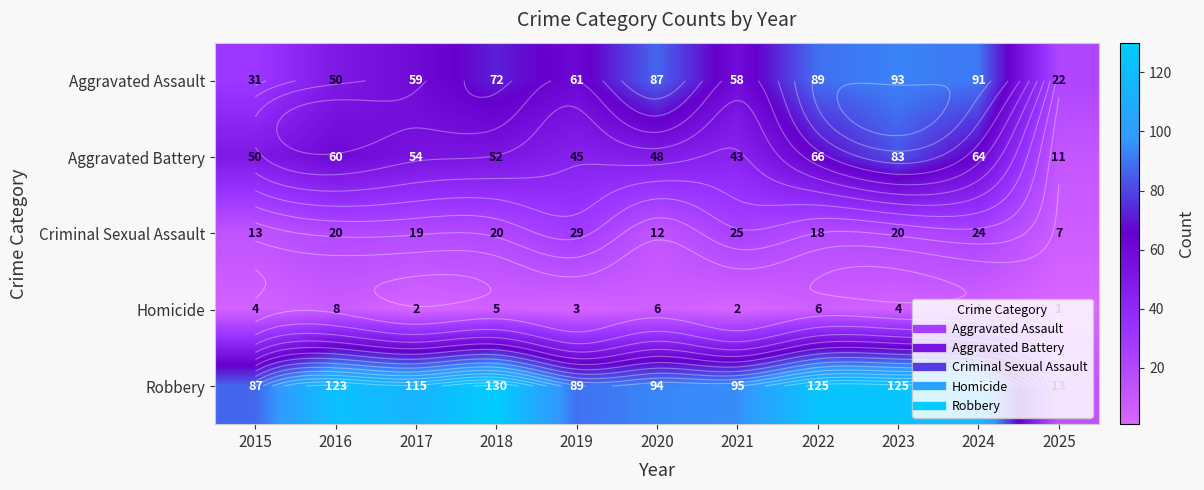

Rank the categories by Homicide value from highest to lowest.

2016, 2020, 2022, 2018, 2015, 2023, 2024, 2019, 2017, 2021, 2025